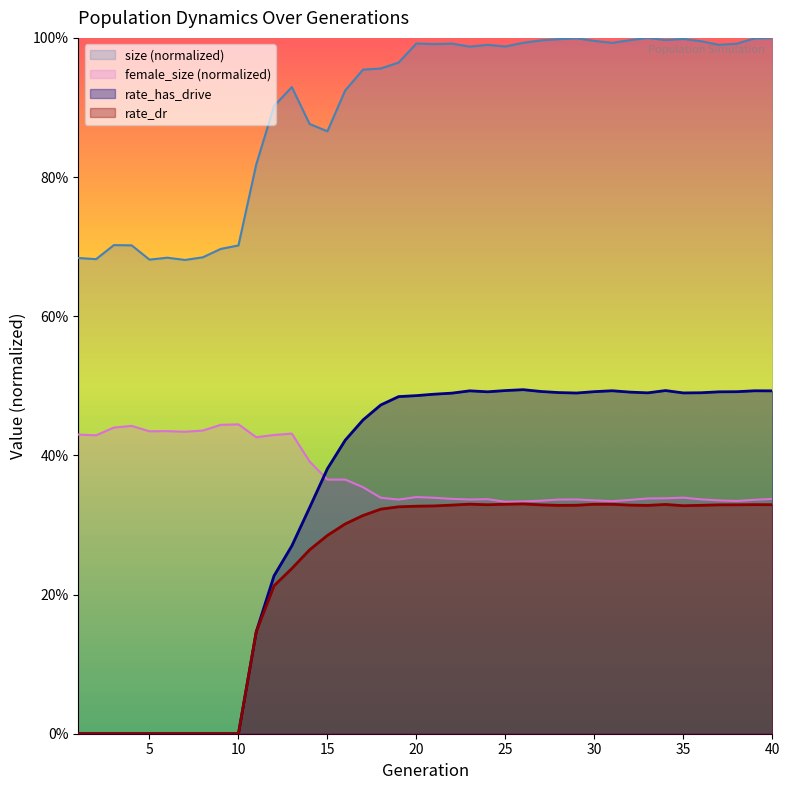

Which category has the highest value in the rate_dr series?

26